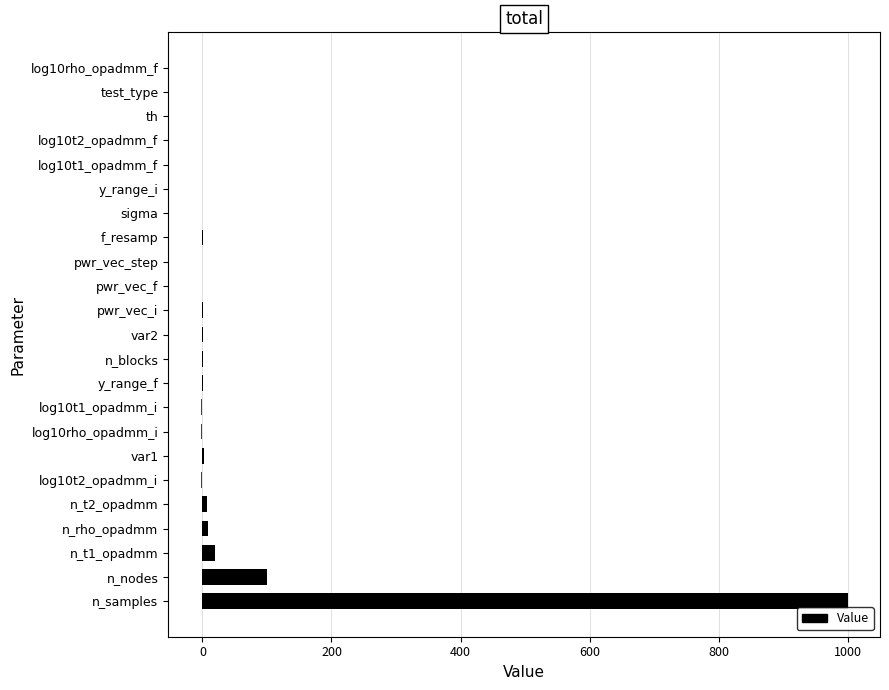

What is the sum of all values?

1133.9